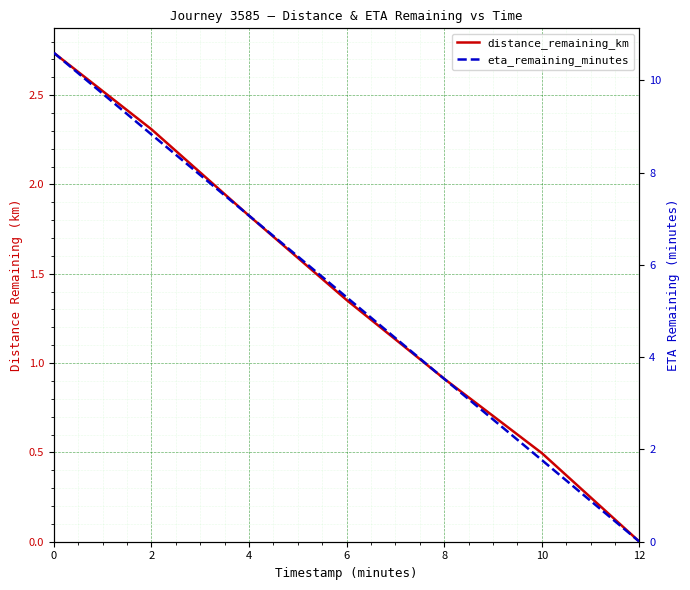

What is the spread (max minus min) of values at 2?

6.5